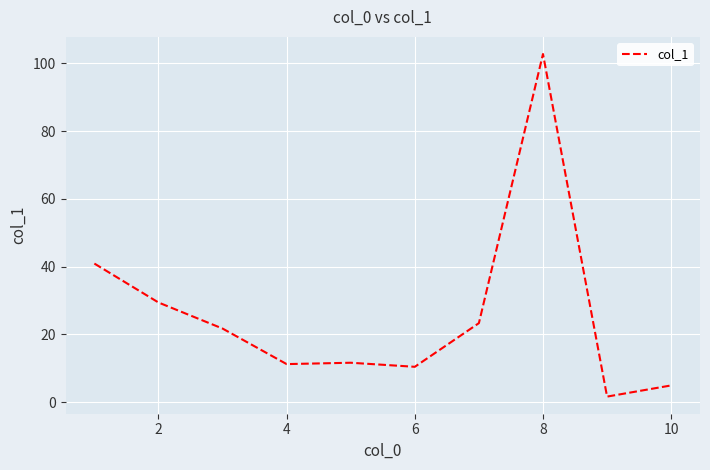

What is the difference between the maximum and minimum values?

101.2